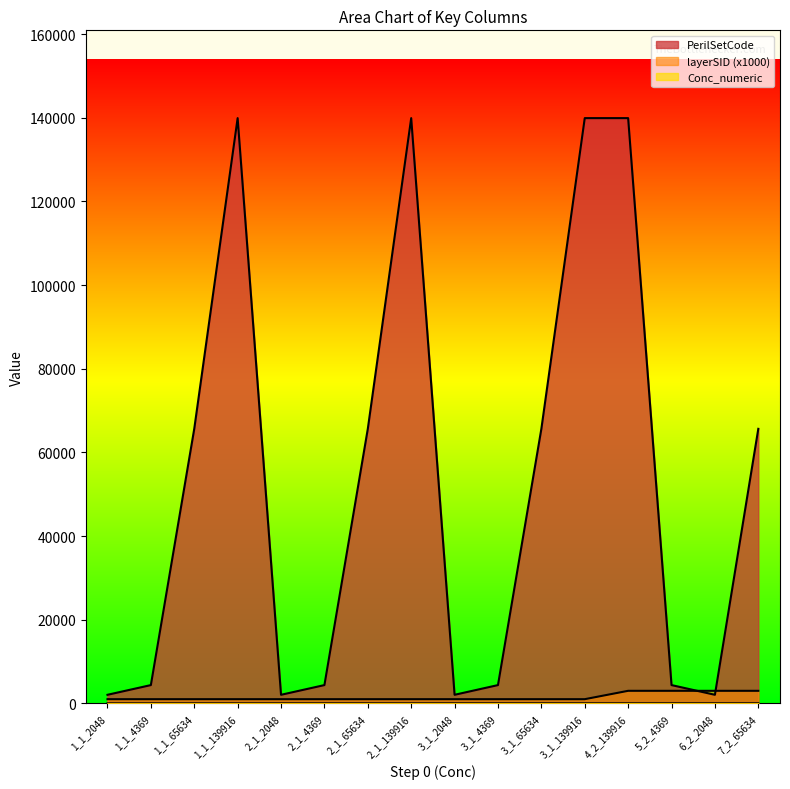

Reading left to right, transcribe all the data shown in this chart.

PerilSetCode: 1_1_2048=2048	1_1_4369=4369	1_1_65634=65634	1_1_139916=139916	2_1_2048=2048	2_1_4369=4369	2_1_65634=65634	2_1_139916=139916	3_1_2048=2048	3_1_4369=4369	3_1_65634=65634	3_1_139916=139916	4_2_139916=139916	5_2_4369=4369	6_2_2048=2048	7_2_65634=65634
layerSID: 1_1_2048=1000	1_1_4369=1000	1_1_65634=1000	1_1_139916=1000	2_1_2048=1000	2_1_4369=1000	2_1_65634=1000	2_1_139916=1000	3_1_2048=1000	3_1_4369=1000	3_1_65634=1000	3_1_139916=1000	4_2_139916=3000	5_2_4369=3000	6_2_2048=3000	7_2_65634=3000
Conc_numeric: 1_1_2048=1	1_1_4369=2	1_1_65634=4	1_1_139916=1	2_1_2048=7	2_1_4369=6	2_1_65634=8	2_1_139916=5	3_1_2048=11	3_1_4369=10	3_1_65634=12	3_1_139916=9	4_2_139916=13	5_2_4369=14	6_2_2048=15	7_2_65634=16